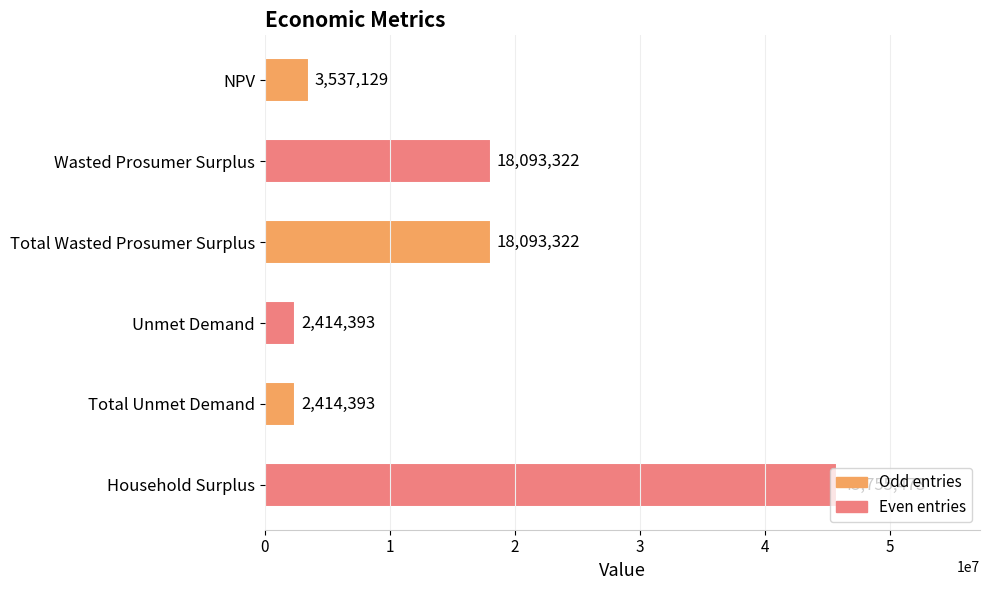

Does the chart contain stacked bars?

No